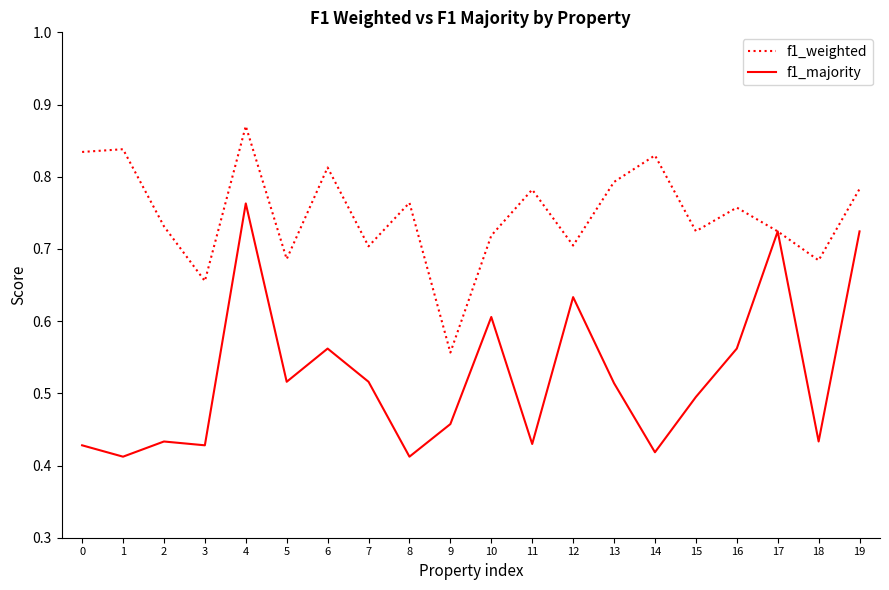

At which label does f1_weighted reach its minimum?

9